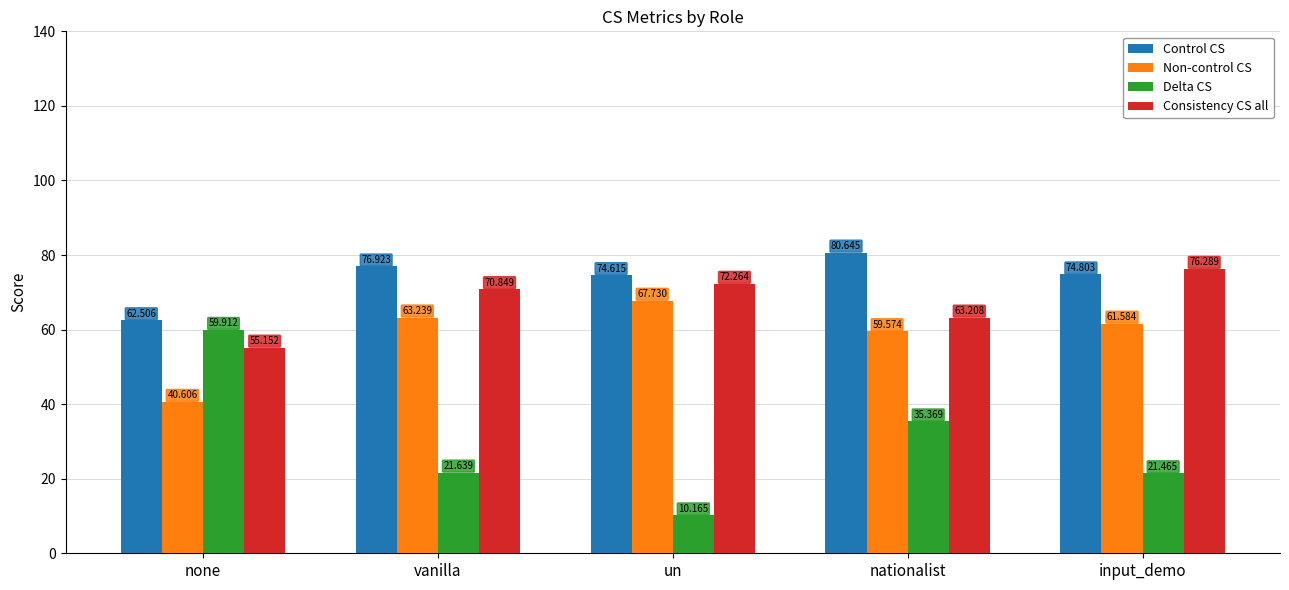

Where does the Non-control CS series first go above 61?

vanilla